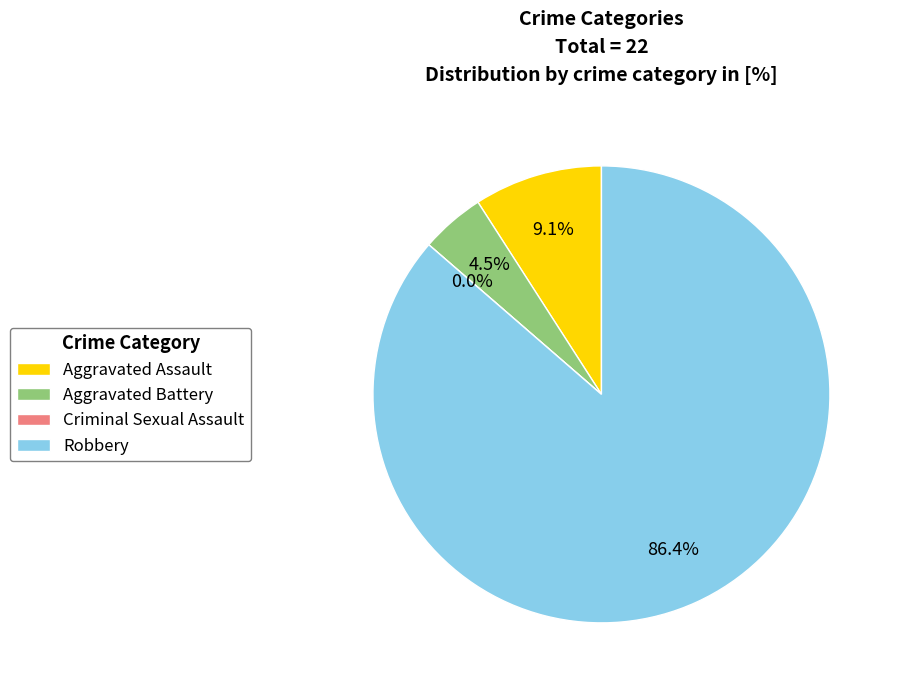

To the nearest percent, what is the difference between the largest and smallest slice percentages?

86%